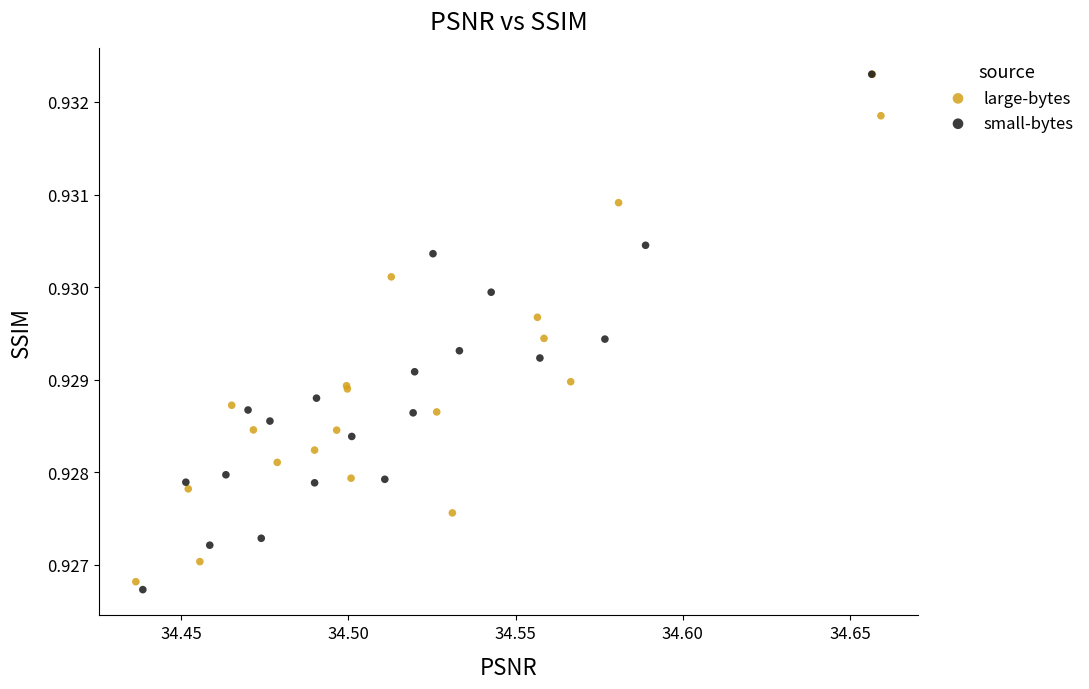

Which series contains the lowest Y value?

small-bytes